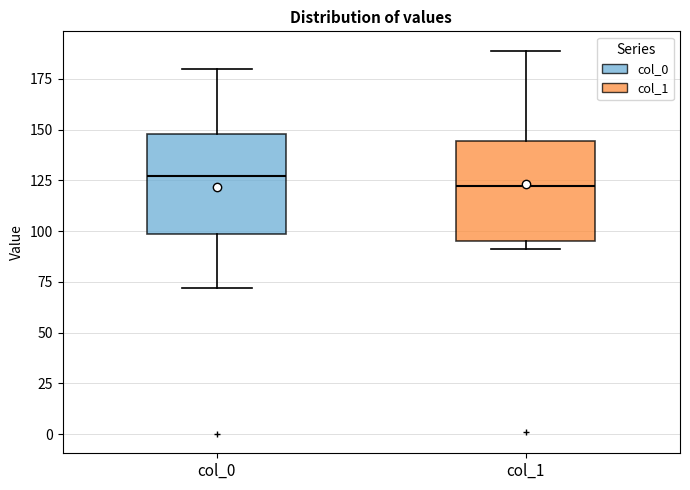

Where does the median line of the box for col_0 sit on the y-axis? The values are not printed on the chart, so give them approximately, as read against the axis.

125